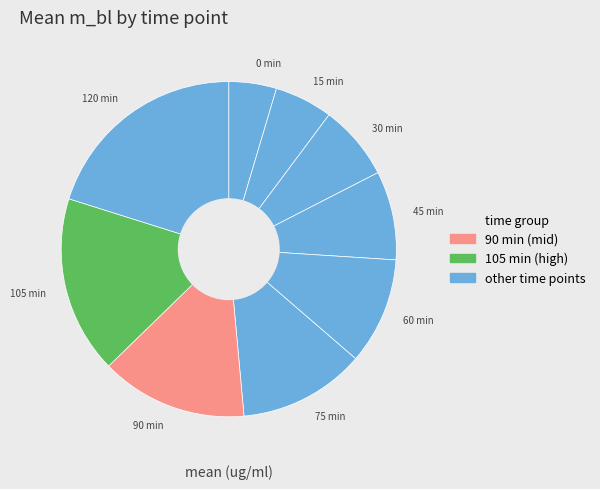

How many slices are in this pie chart?

9